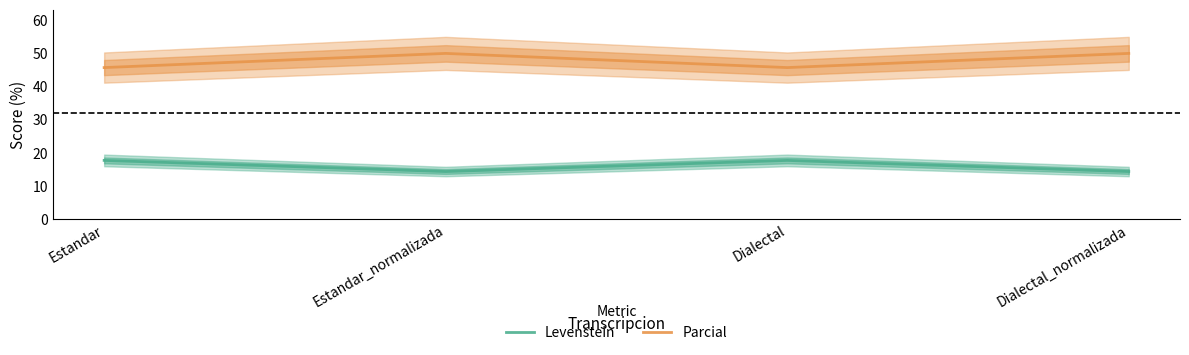

What is the label of the 3rd point from the left?

Dialectal